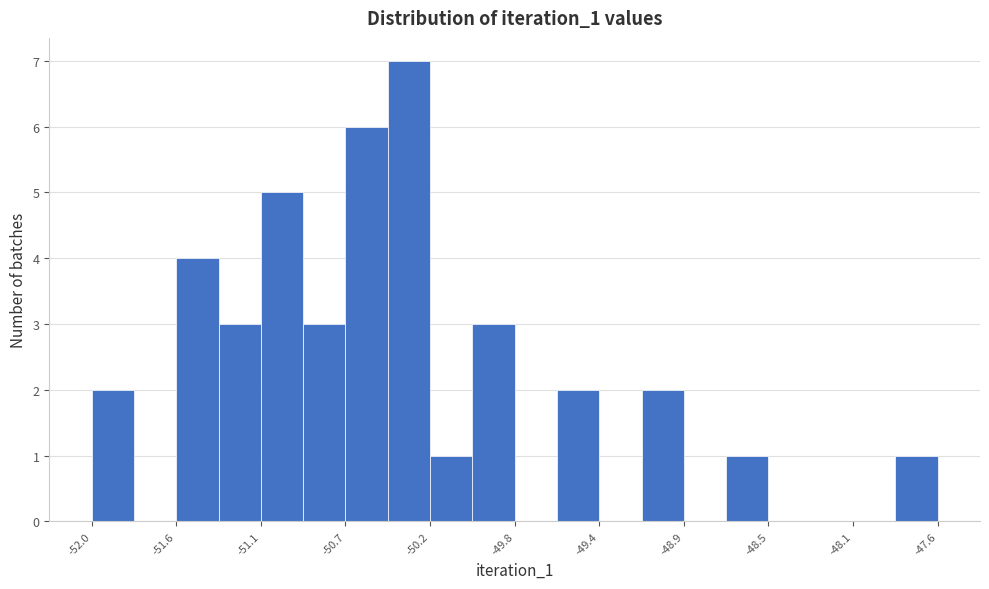

Which range on the x-axis has the tallest bar?

-50.45 to -50.25